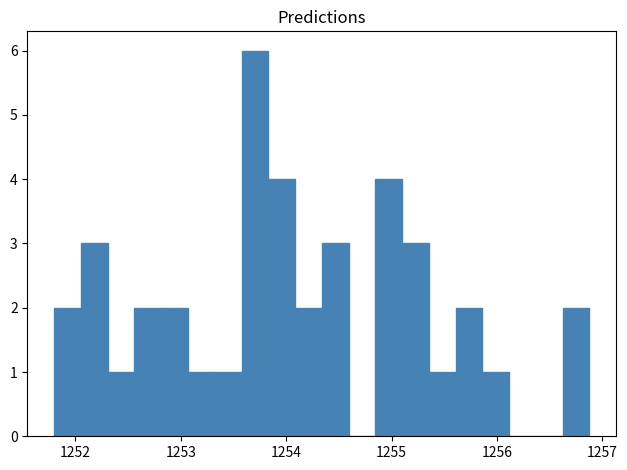

Read against the x-axis, roughly where is the centre of the tallest bar?

1253.7